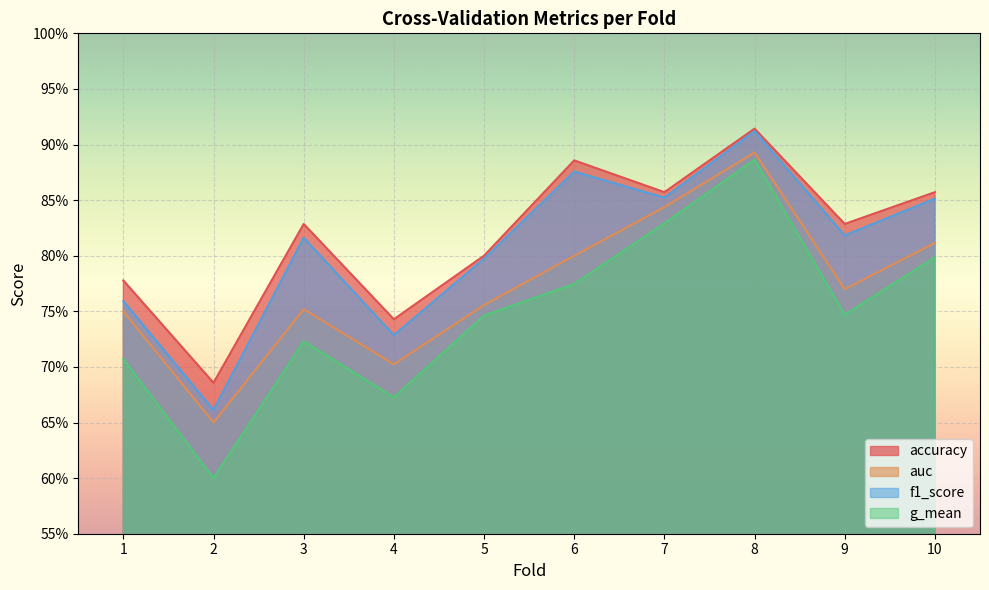

What is the sum of all g_mean values?

7.5